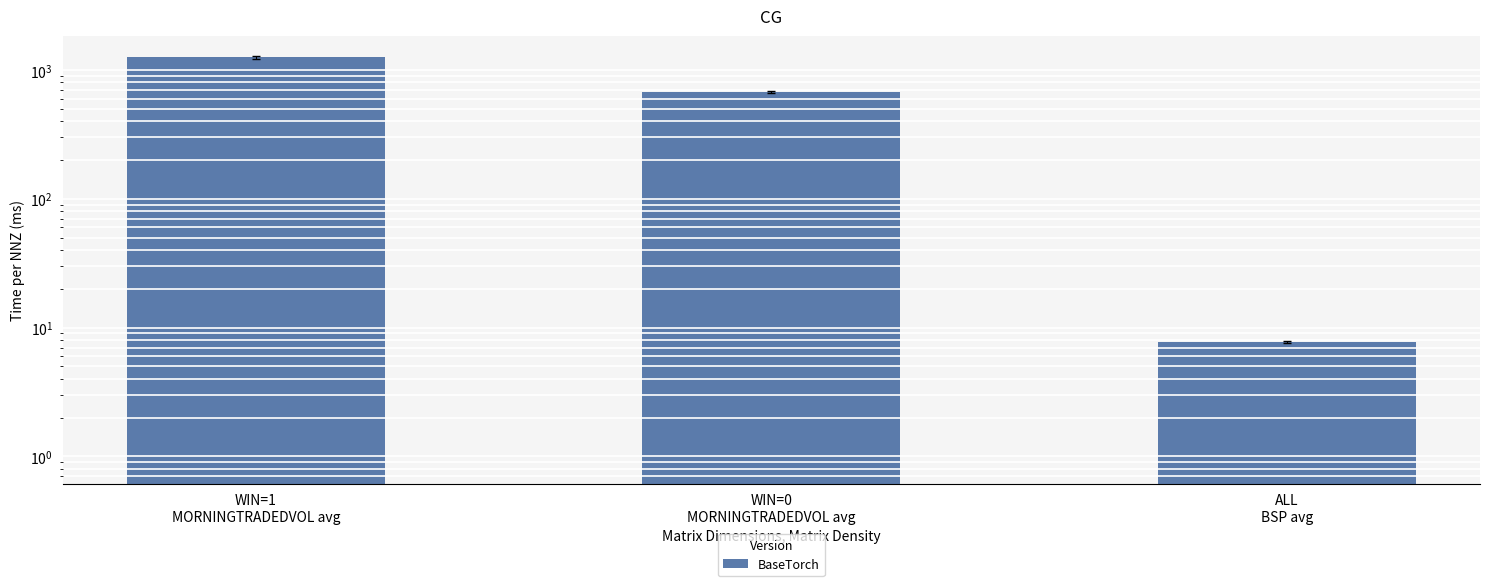

Is it true that the value at WIN=1
MORNINGTRADEDVOL avg is 1249.1?

True